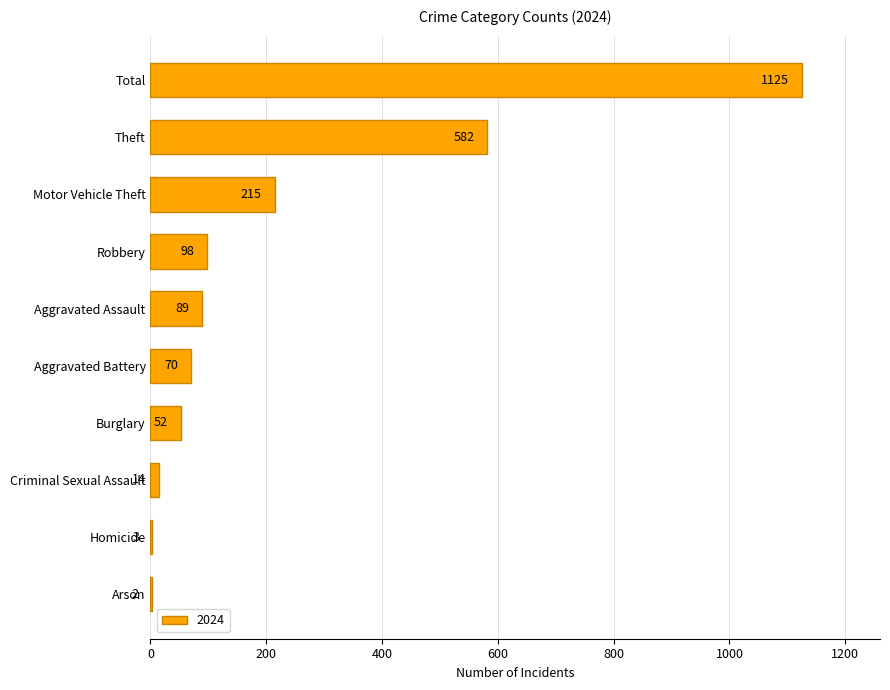

The chart shows a value of 2 at Arson. True or false?

True